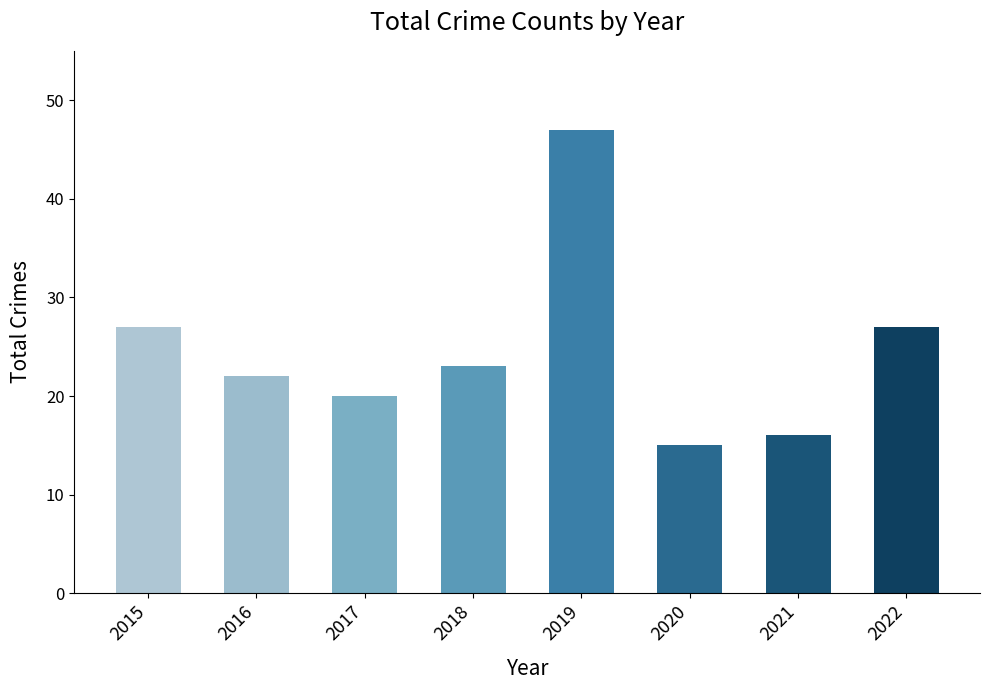

Which has a higher value, 2021 or 2017?

2017